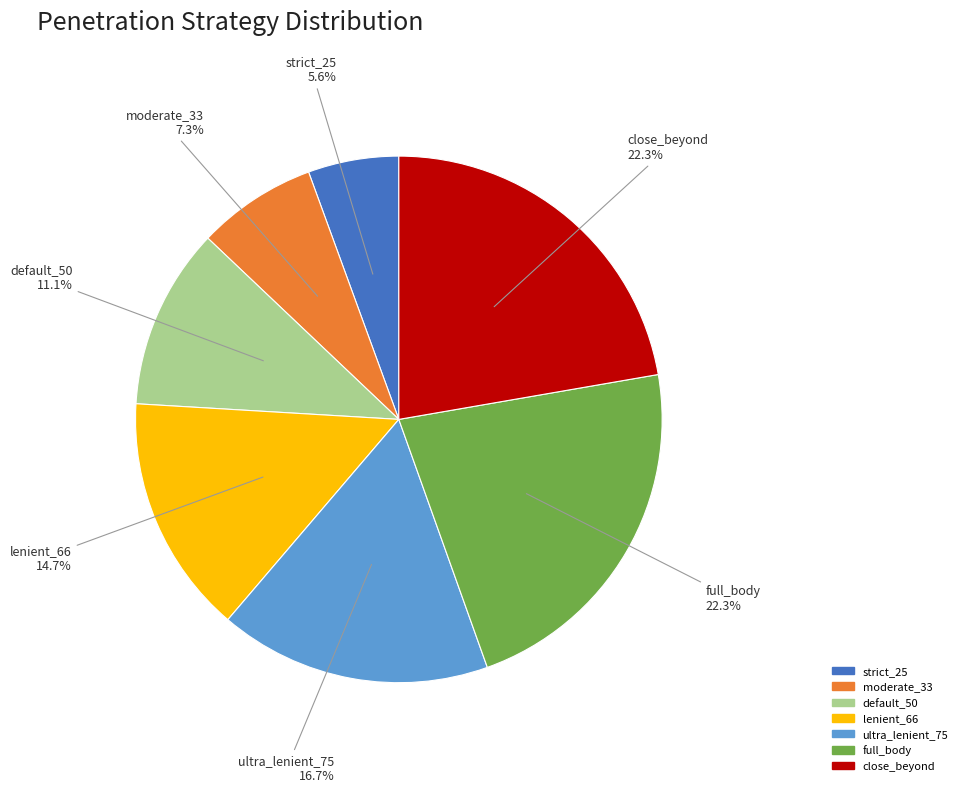

Is it true that ultra_lenient_75 is 4% of the pie?

False